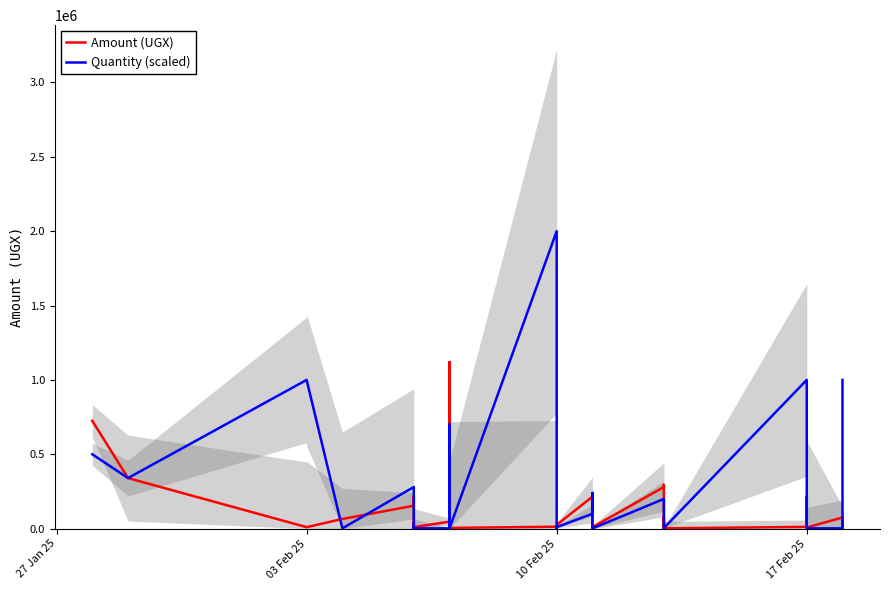

How many data points does each series have?

40